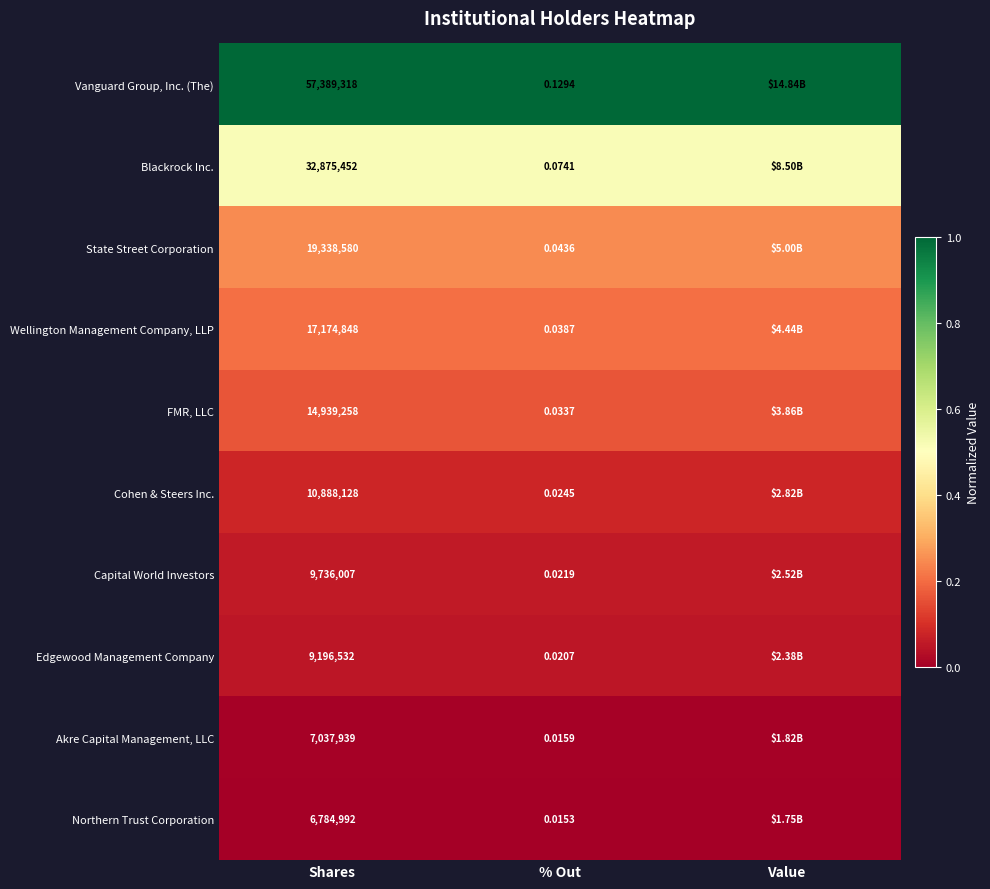

Is the value of Vanguard Group, Inc. (The) at % Out greater than the value of Blackrock Inc. at Shares?

No